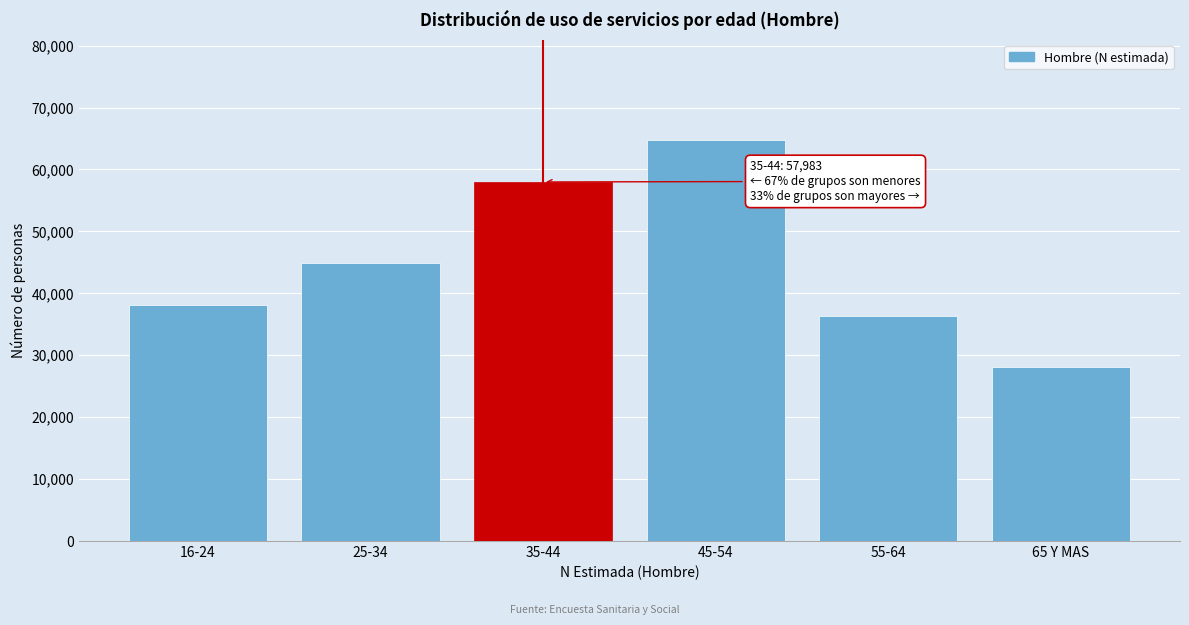

Reading left to right, what are all the values shown in this chart?

38080	44870	57983	64726	36276	28130